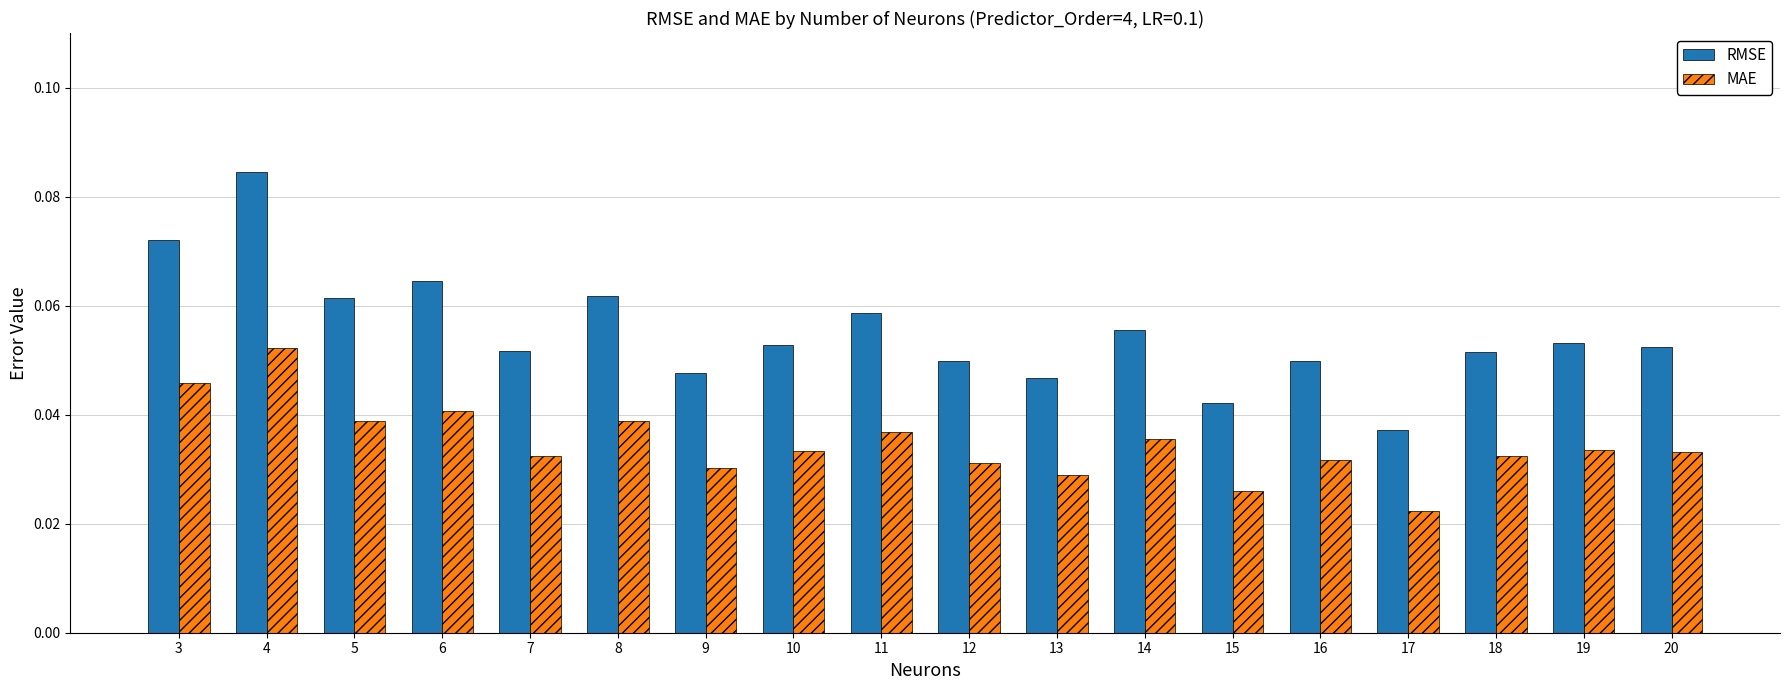

Which series has the widest spread of values?

RMSE